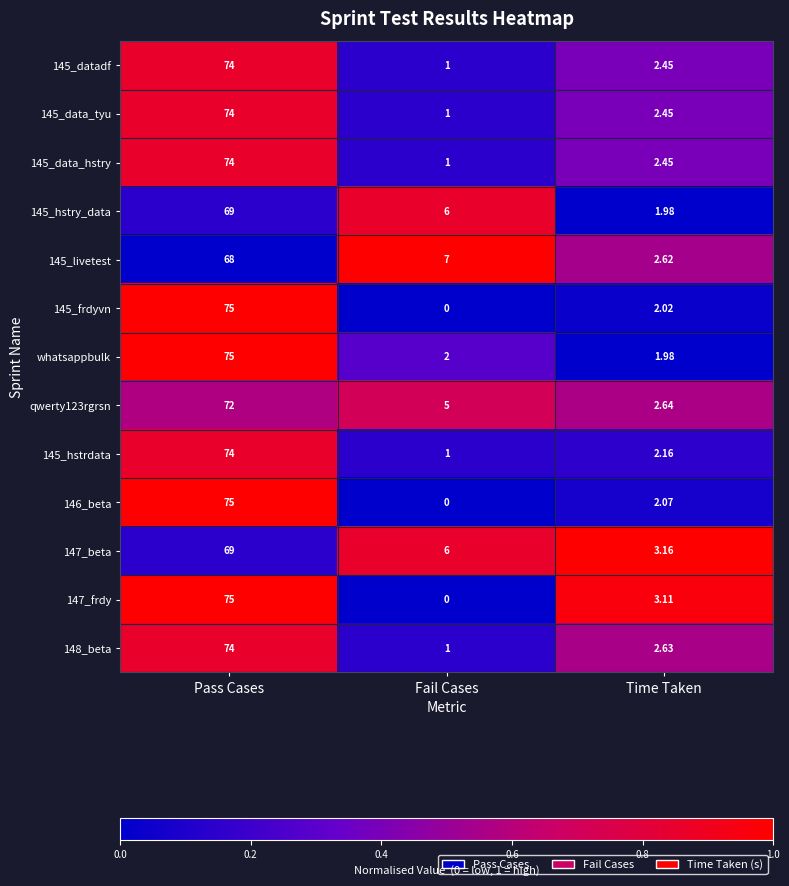

What is the maximum value shown in the chart?

75.0